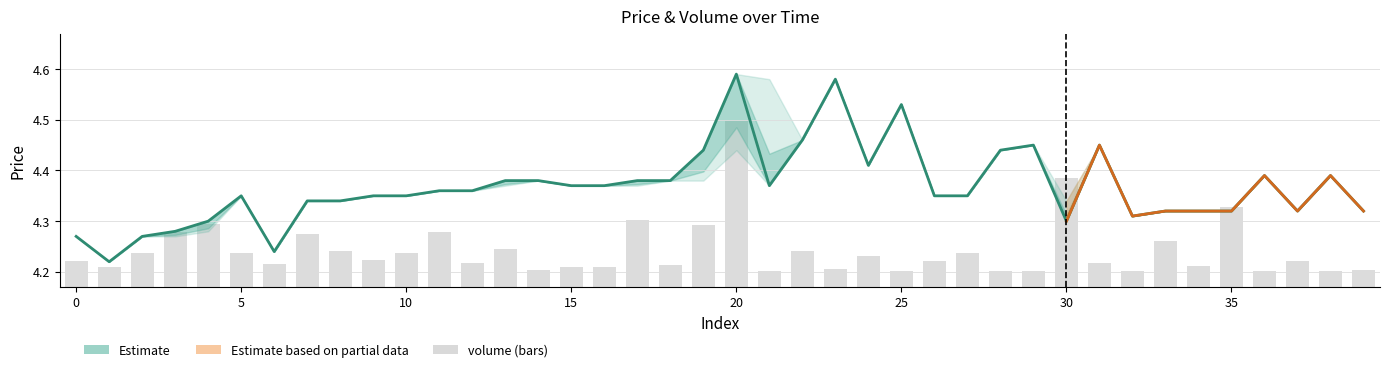

Which has a higher value, 10 or 5?

10